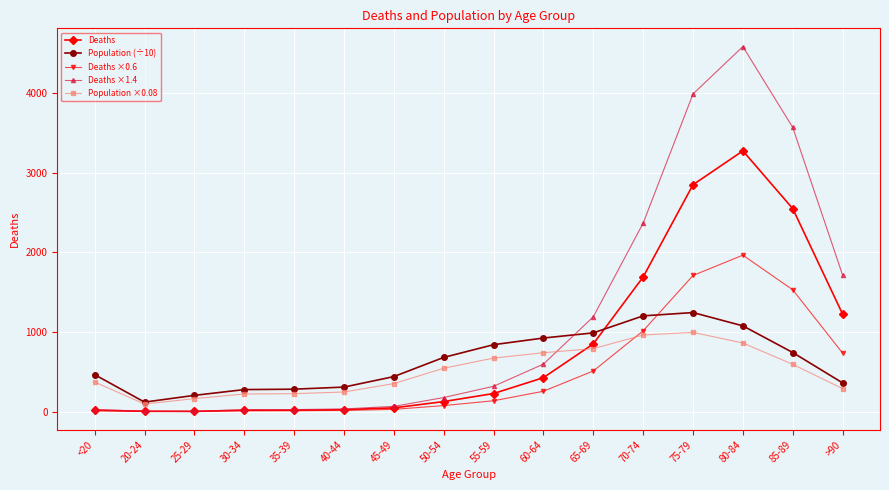

The value of Deaths at 75-79 is 3858.6. True or false?

False